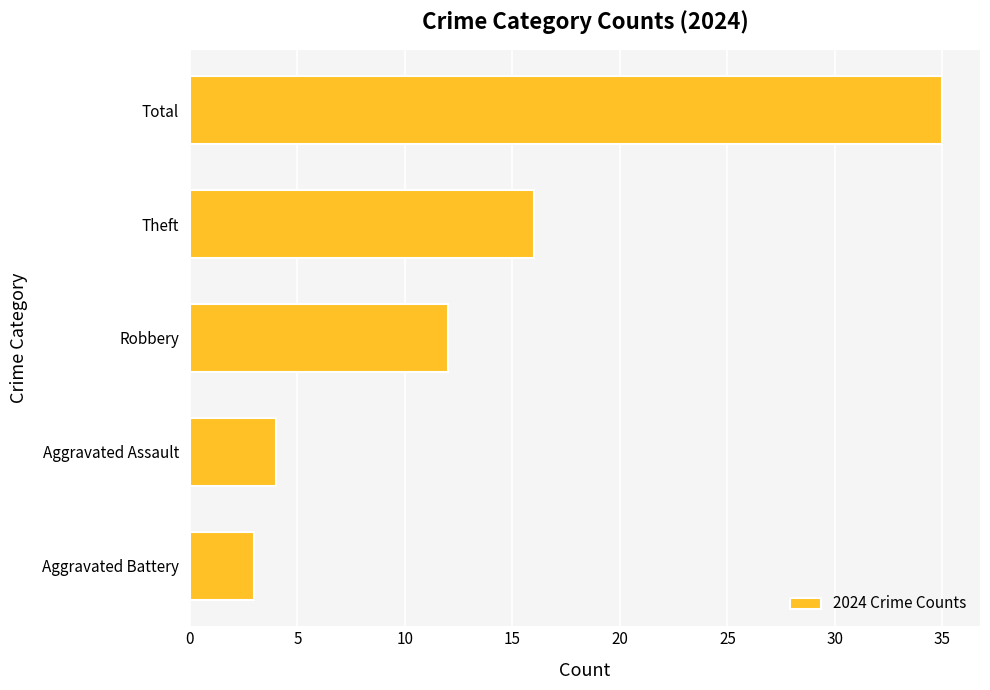

What is the greatest value displayed?

35